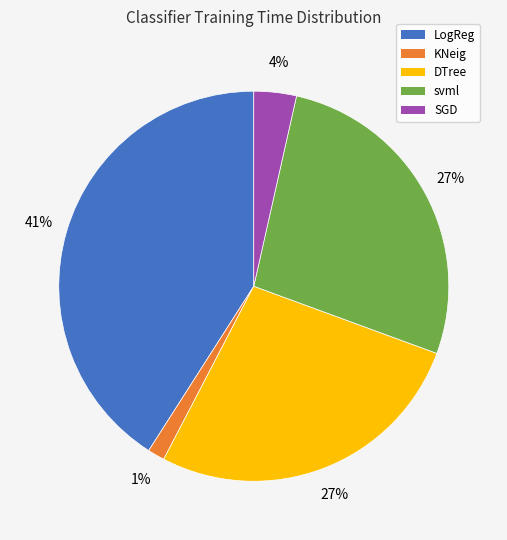

Count the number of slices in the pie.

5